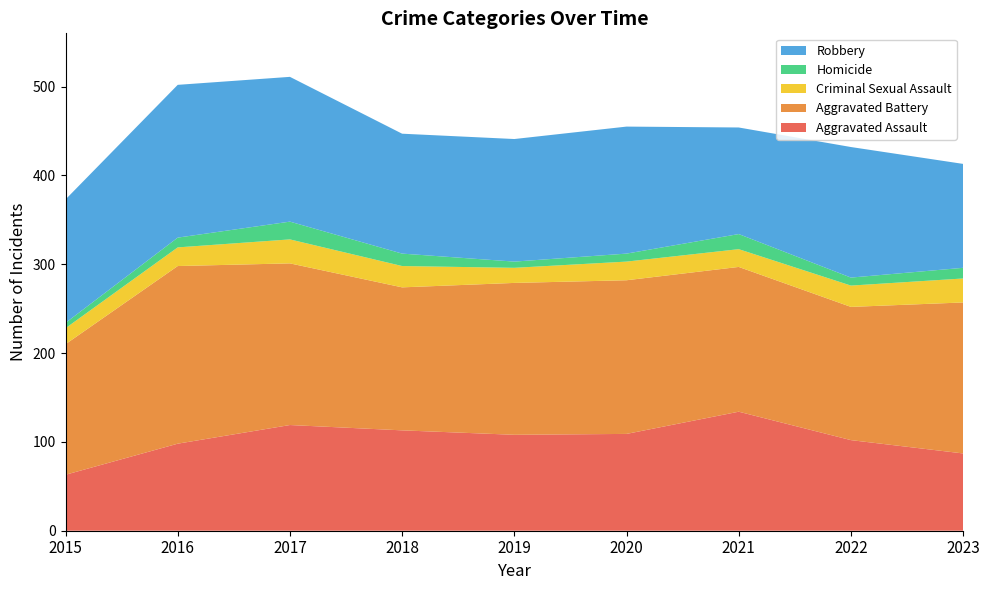

Reading left to right, list all the values displayed in this chart.

Aggravated Assault: 2015=63	2016=98	2017=119	2018=113	2019=108	2020=109	2021=134	2022=102	2023=87
Aggravated Battery: 2015=147	2016=200	2017=182	2018=161	2019=171	2020=173	2021=163	2022=150	2023=170
Criminal Sexual Assault: 2015=18	2016=21	2017=27	2018=24	2019=17	2020=21	2021=20	2022=24	2023=27
Homicide: 2015=6	2016=11	2017=20	2018=14	2019=7	2020=9	2021=17	2022=9	2023=12
Robbery: 2015=139	2016=172	2017=163	2018=135	2019=138	2020=143	2021=120	2022=147	2023=117